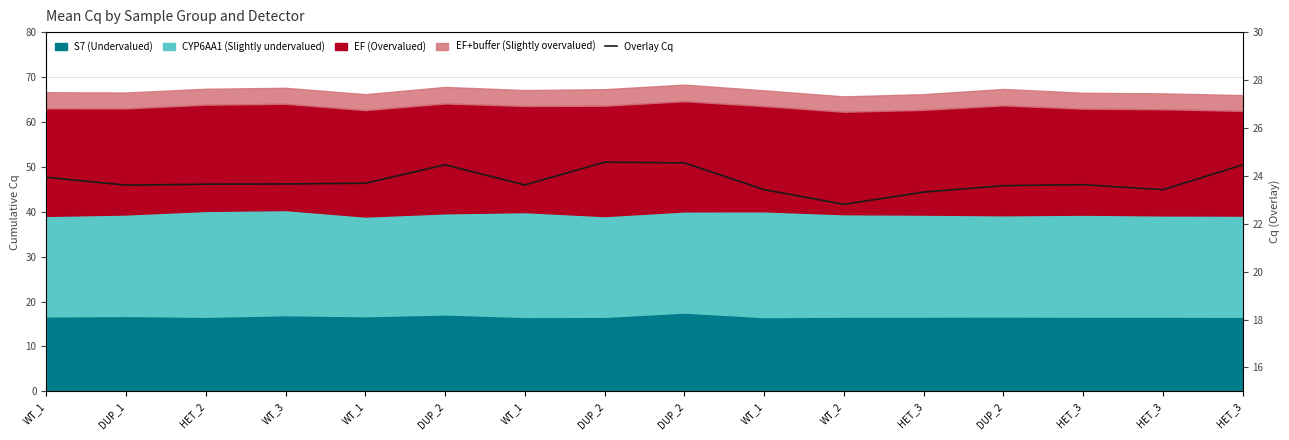

Which label corresponds to the largest value in the chart?

DUP_2